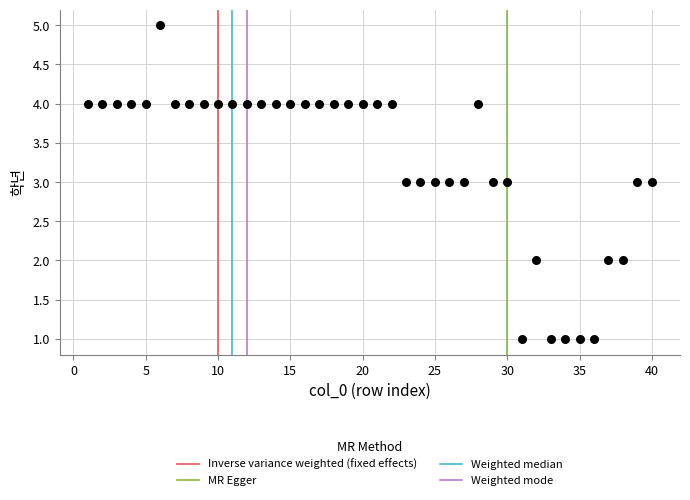

What is the range of Y values (max minus min)?

4